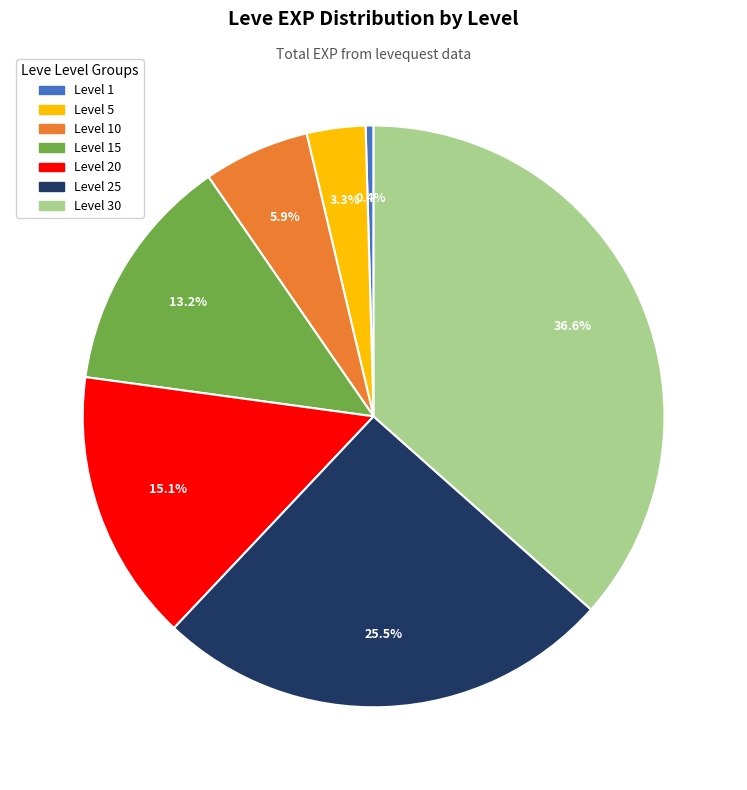

Is there any slice that represents more than half of the pie?

No